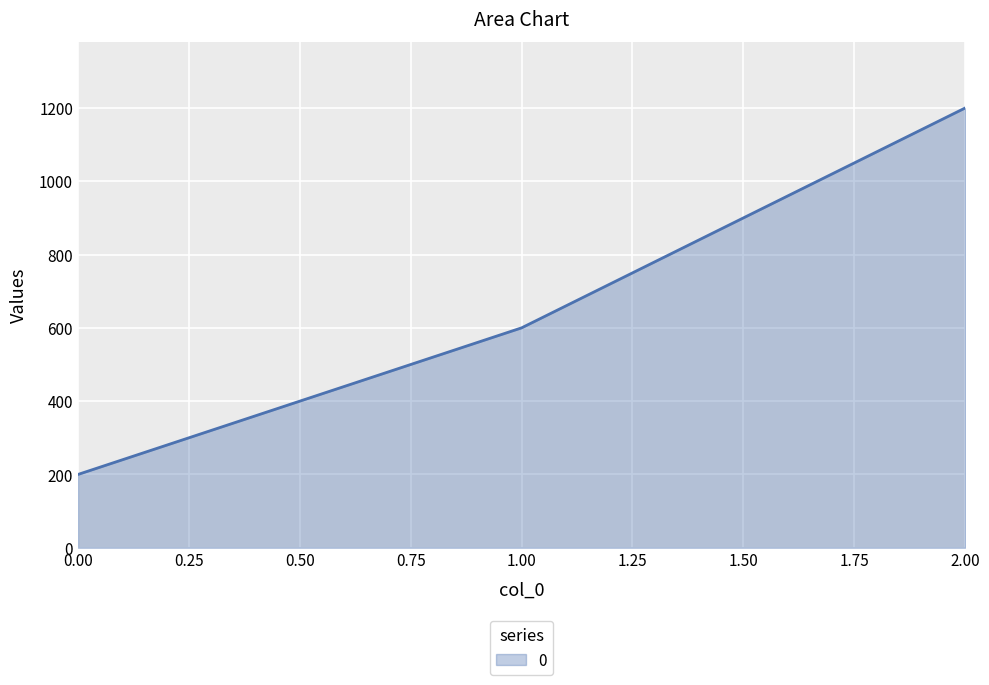

What is the difference between the maximum and minimum values?

1000